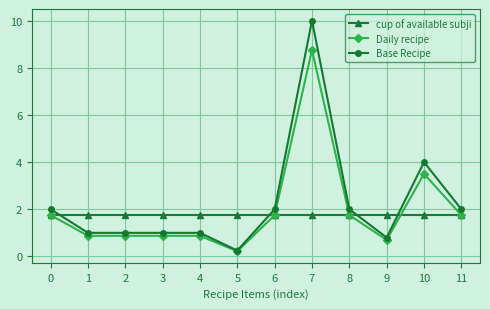

Is the value of Base Recipe at 11 greater than the value of Daily recipe at 7?

No